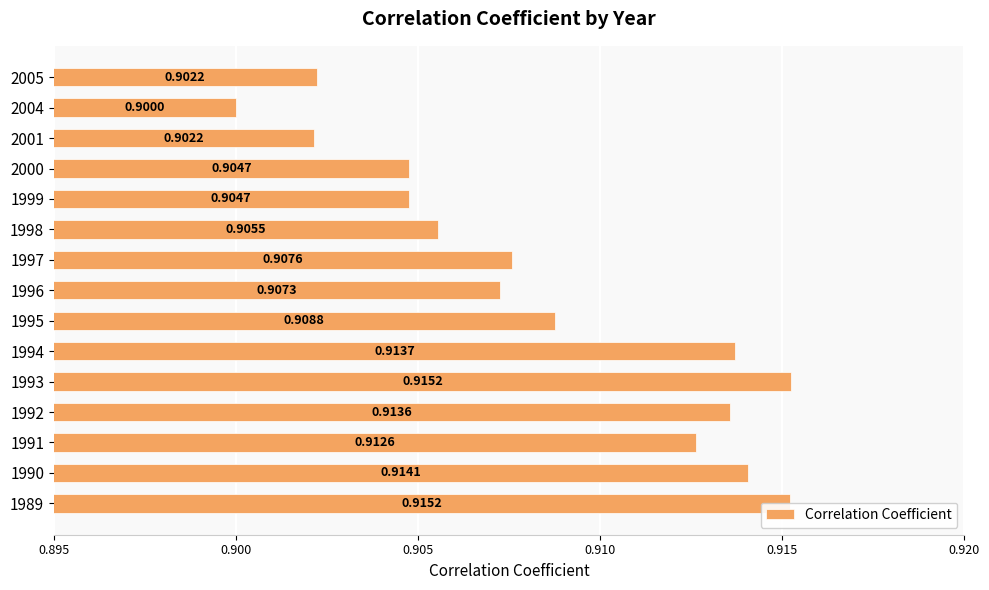

What is the sum of the values at 1995 and 1999?

1.8